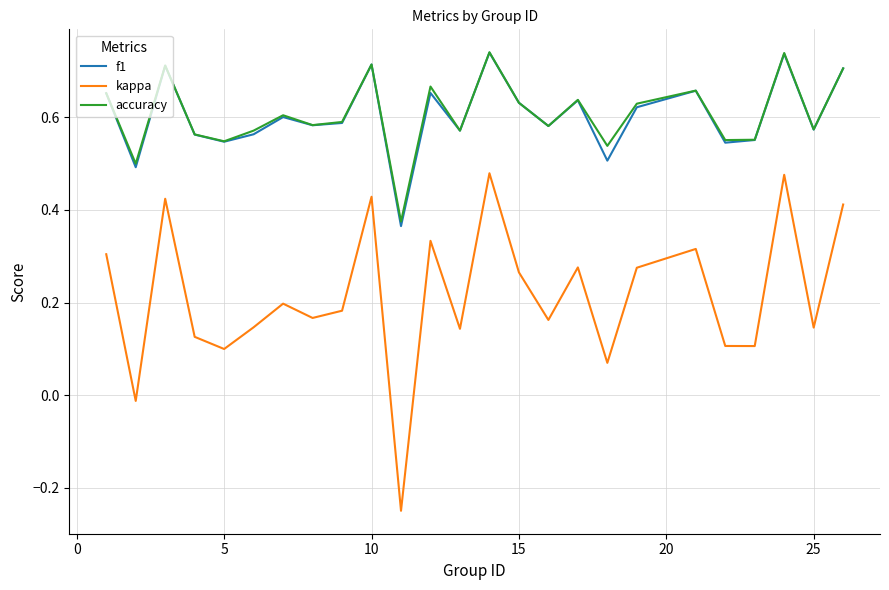

True or false: f1 and kappa cross at least once.

False